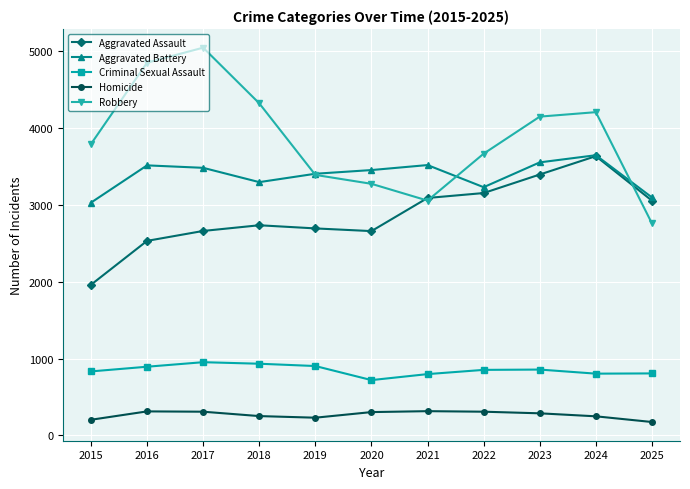

Where is Robbery nearest to the value 3901?

2015